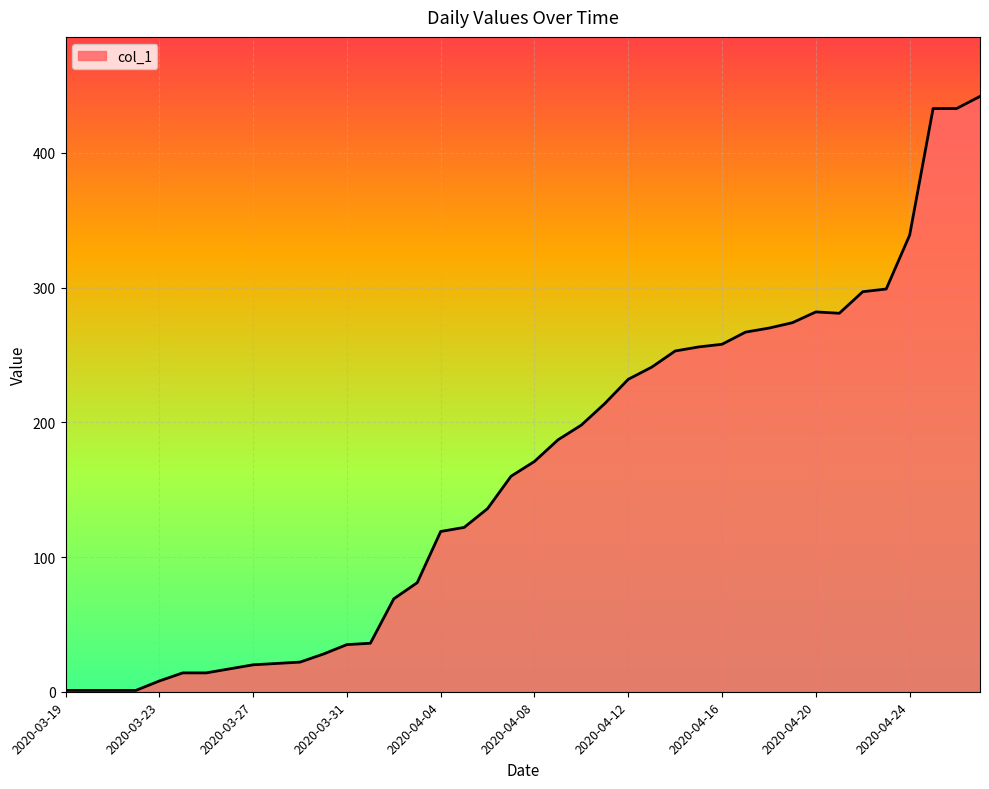

What is the difference between the maximum and minimum values?

441